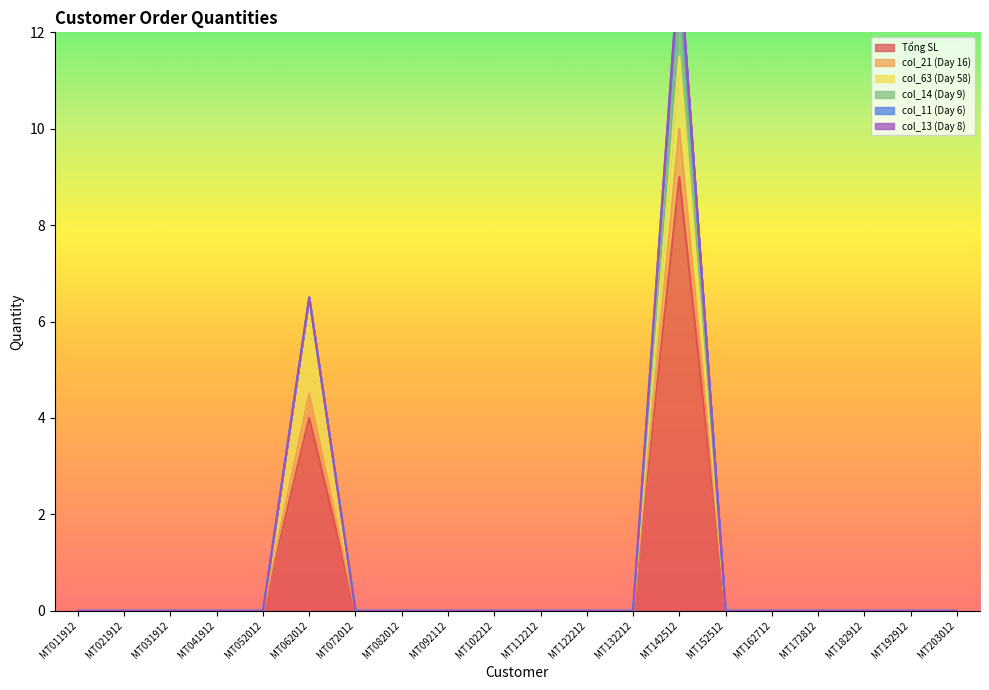

True or false: col_13 (Day 8) and col_11 (Day 6) intersect in this chart.

False